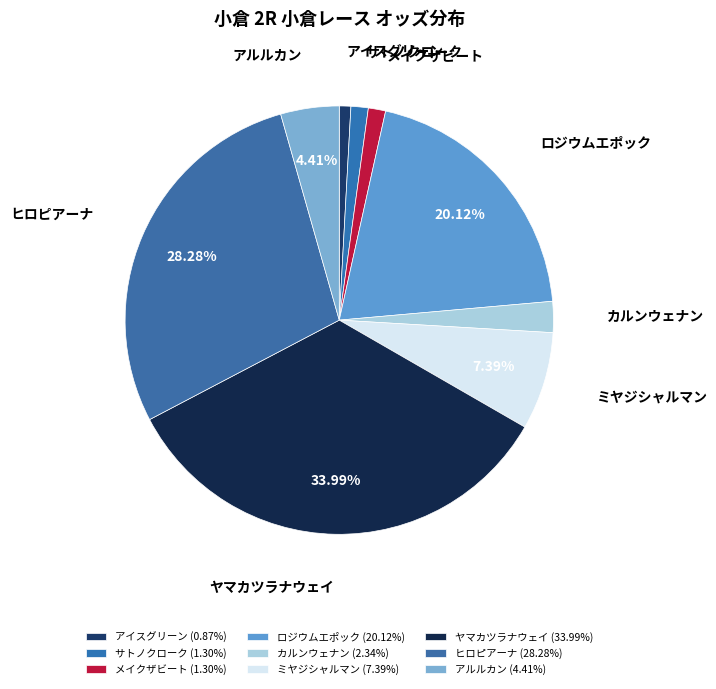

To the nearest percent, what is the average slice percentage?

11%